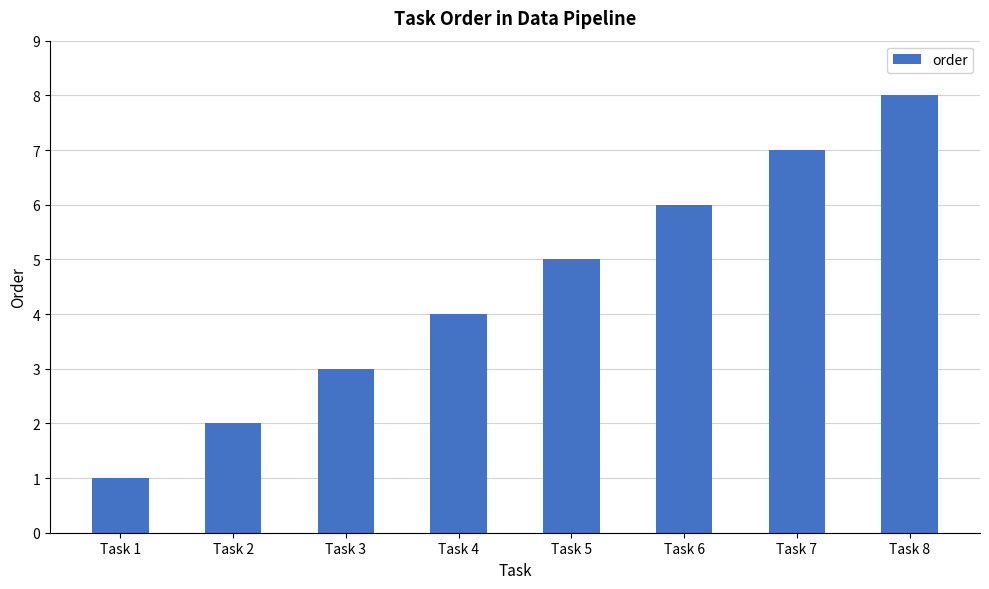

The chart shows a value of 8 at Task 5. True or false?

False